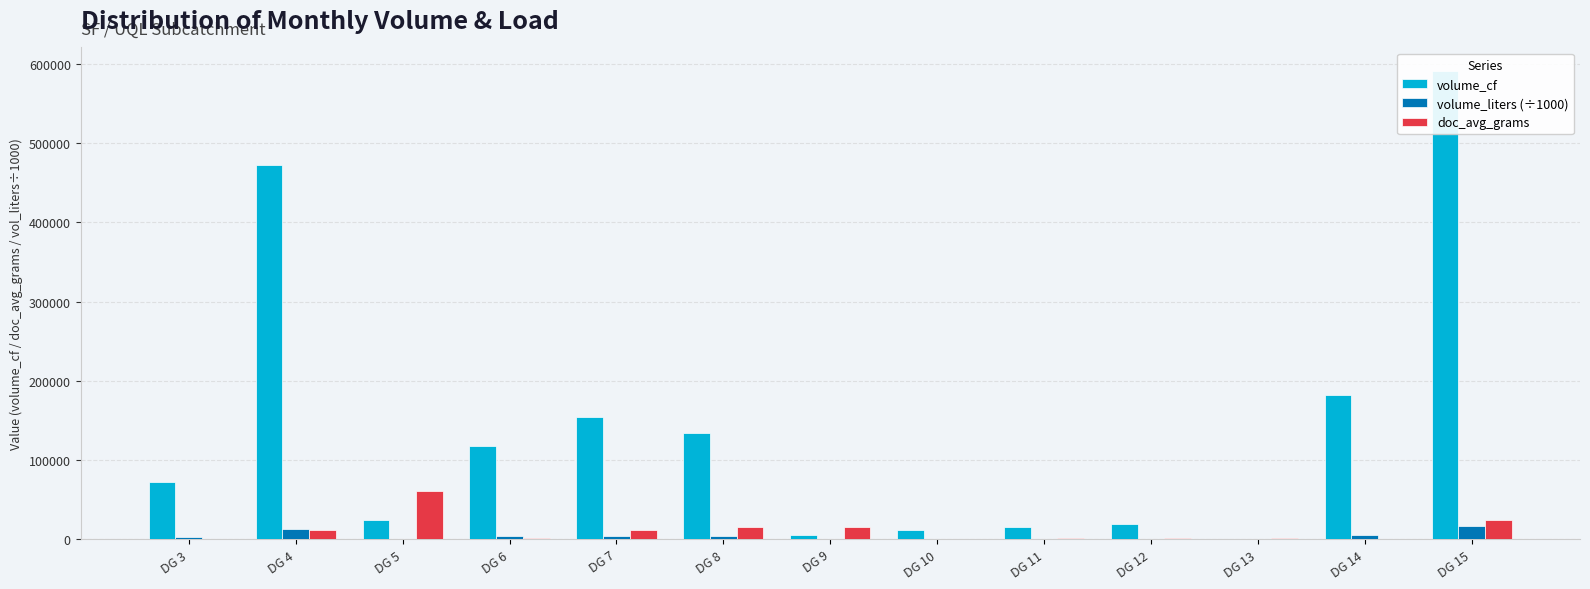

What is the difference between the maximum and minimum values in the volume_liters (÷1000) series?

16721.3